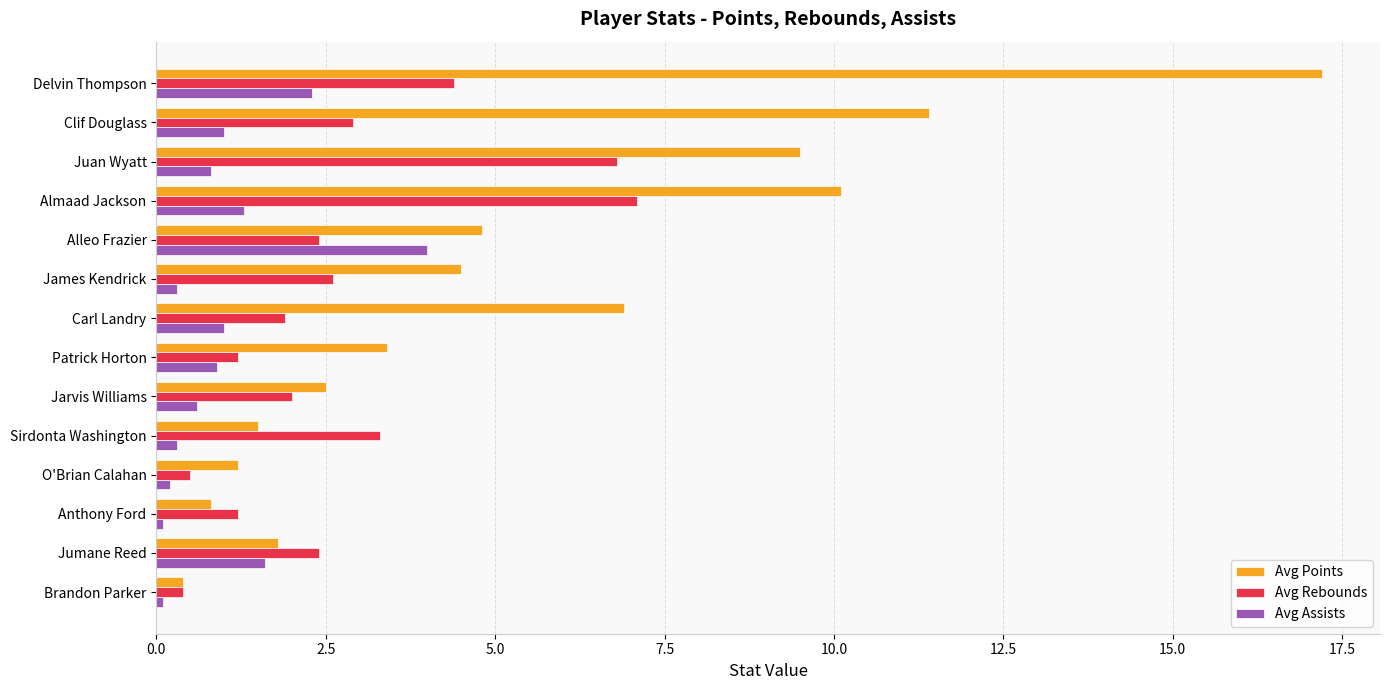

The value of Avg Assists at Carl Landry is 1.0. True or false?

True